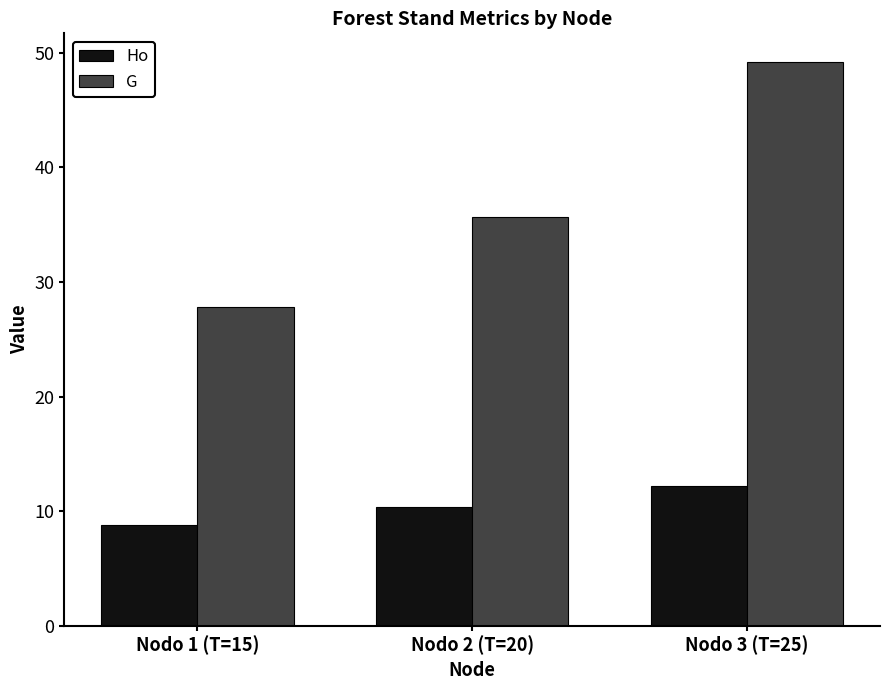

What is the difference between the maximum and minimum values in the G series?

21.4